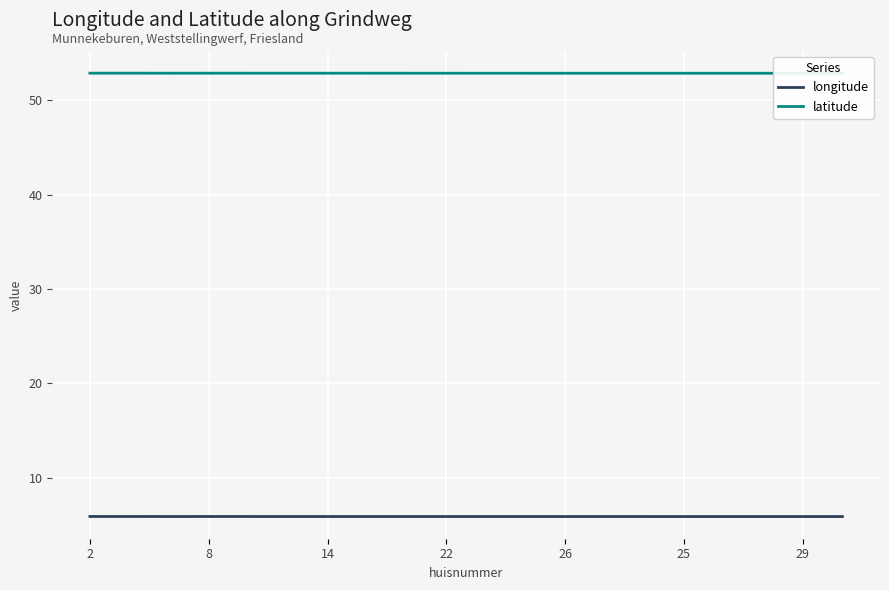

The value of longitude at 16 is 5.9. True or false?

True